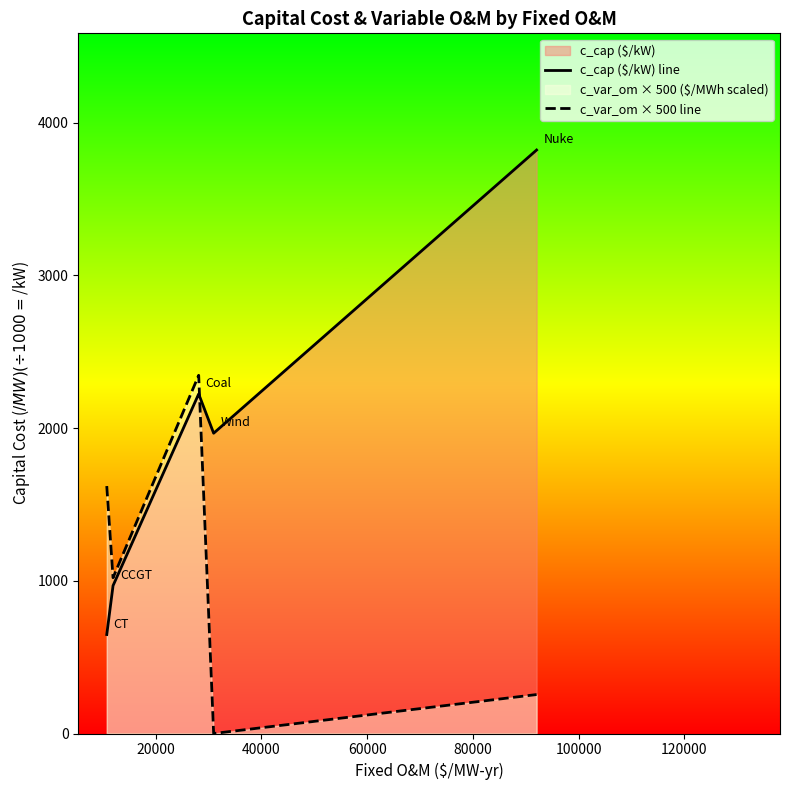

What is the value of the c_var_om × 500 line point at the 2nd from the left?

1020